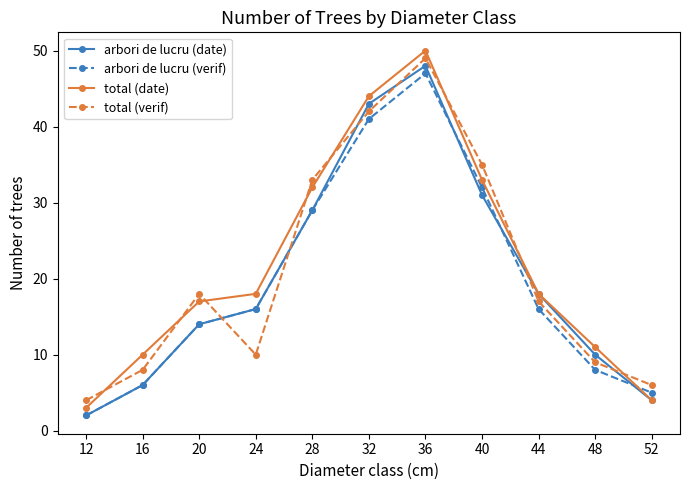

Does the chart display data point markers on the line(s)?

Yes